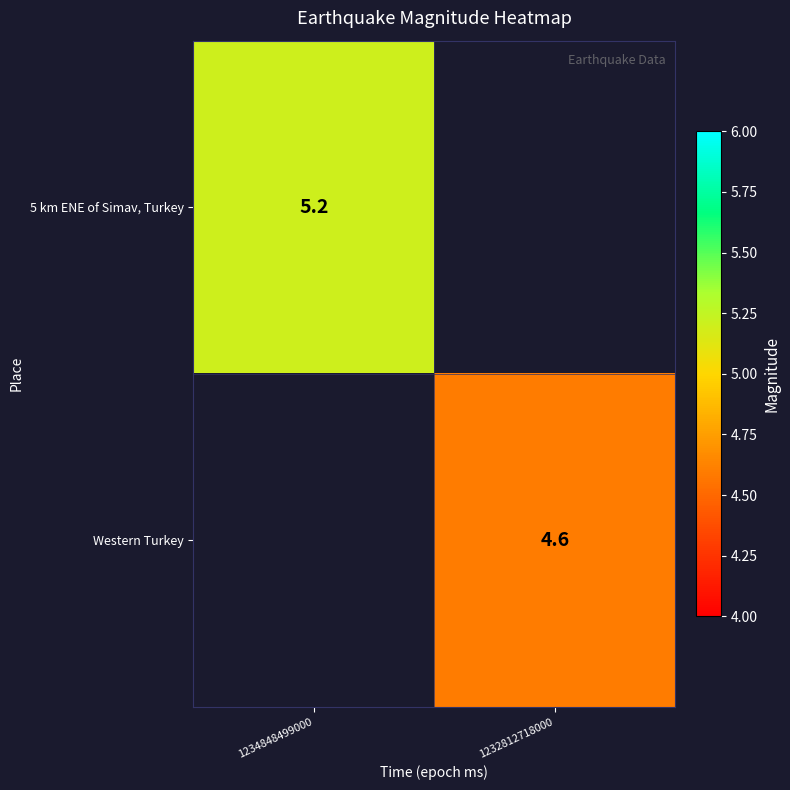

The value of 5 km ENE of Simav, Turkey at 1234848499000 is 5.2. True or false?

True